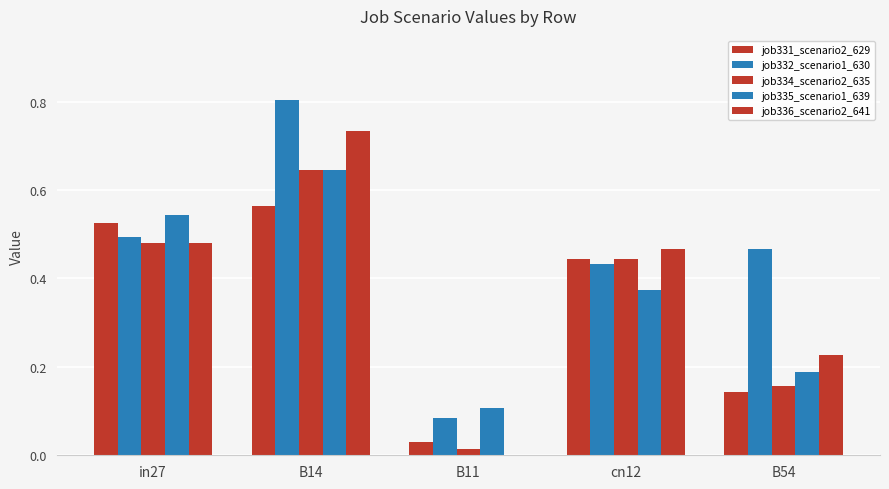

What is the difference between the maximum and minimum values in the job335_scenario1_639 series?

0.5